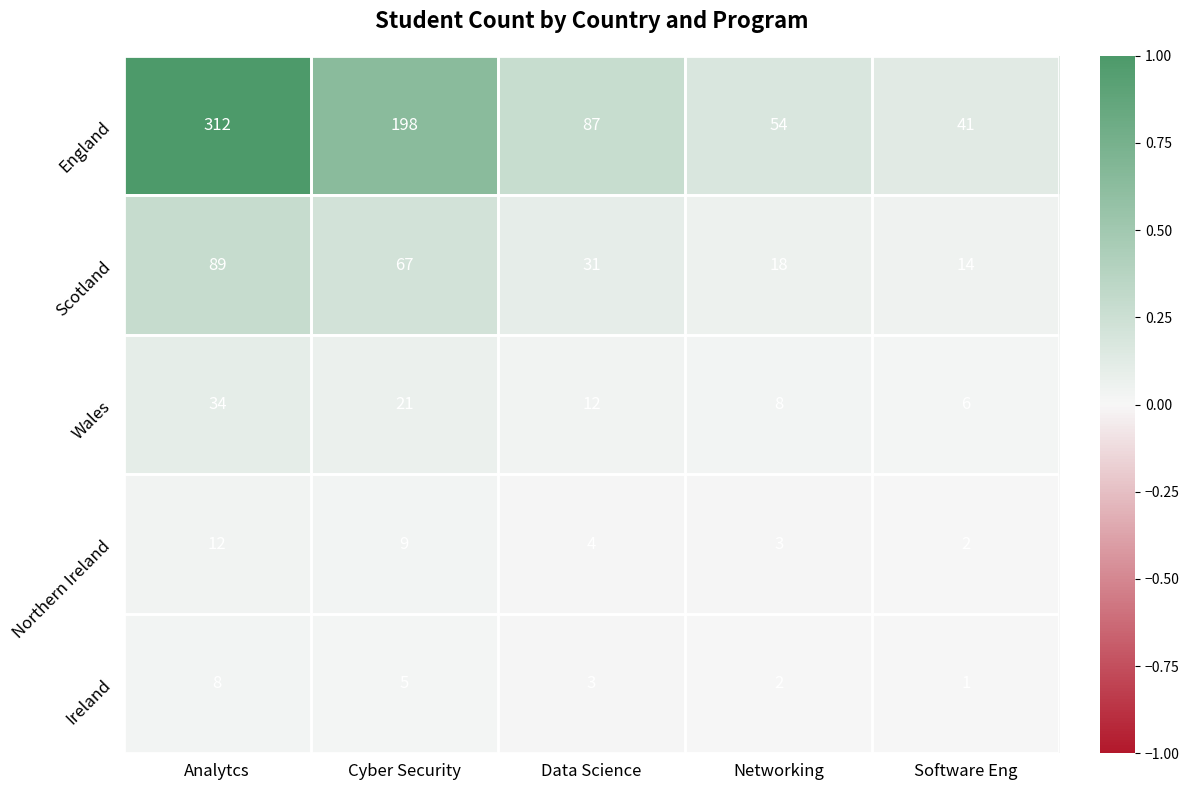

At which label does Ireland reach its peak?

Analytcs